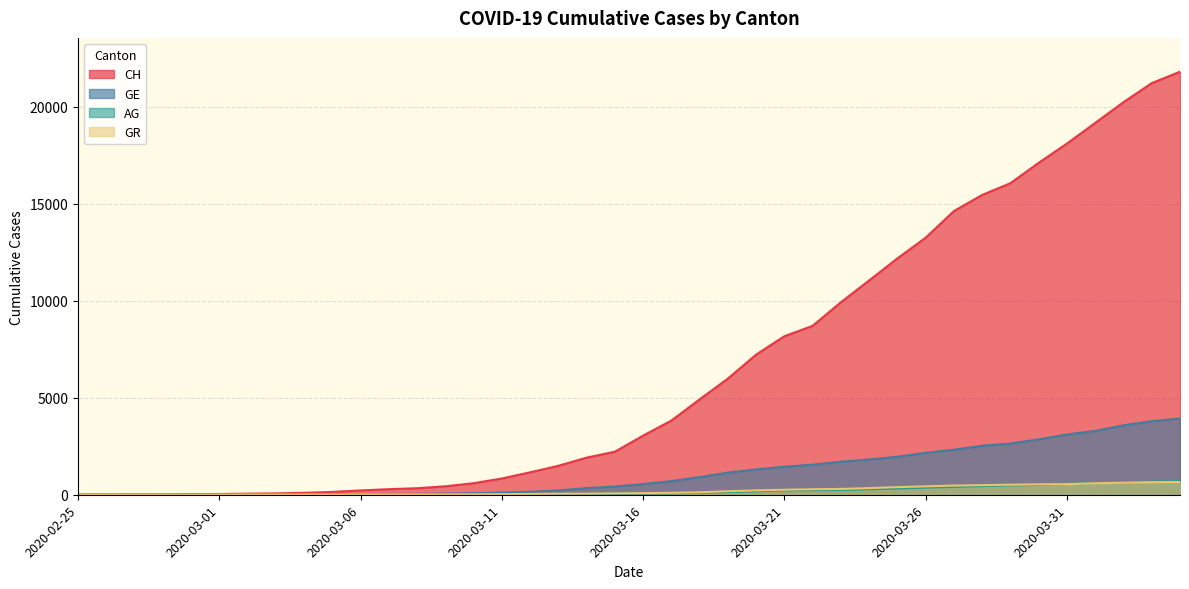

What is the sum of the AG values at 2020-03-12 and 2020-03-22?

262